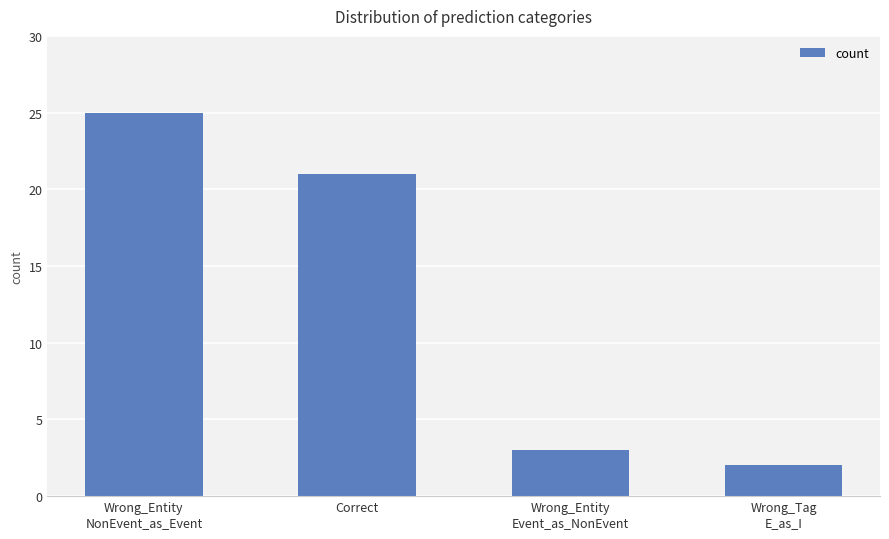

What value does the data have at Wrong_Entity
NonEvent_as_Event?

25